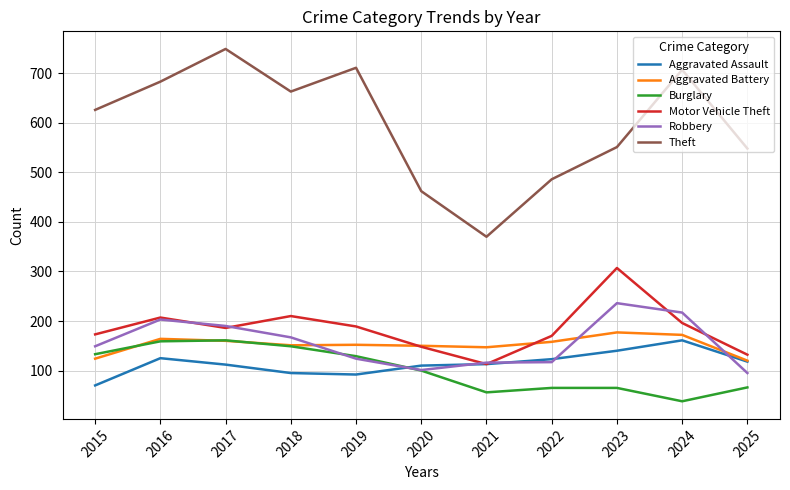

Which series changed the most between 2015 and 2020?

Theft